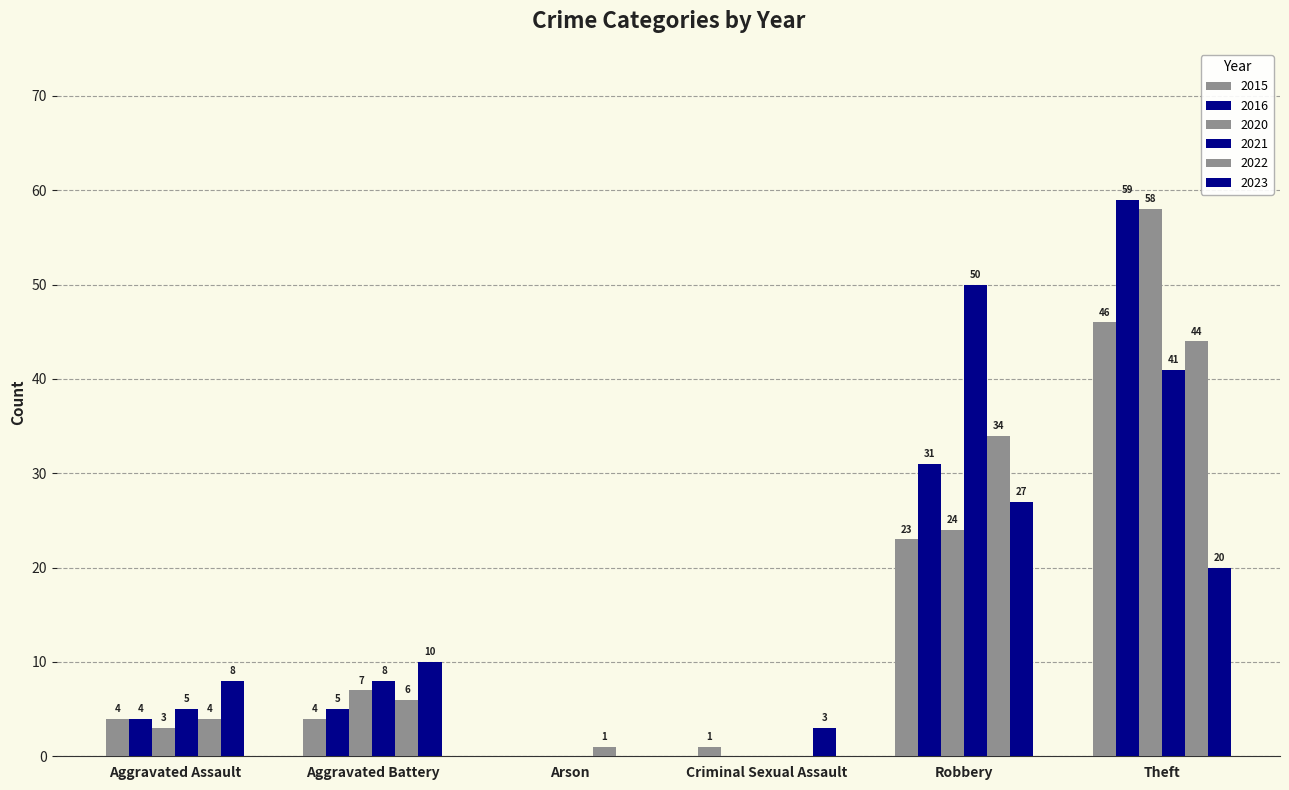

What is the label of the 4th bar from the left?

Criminal Sexual Assault